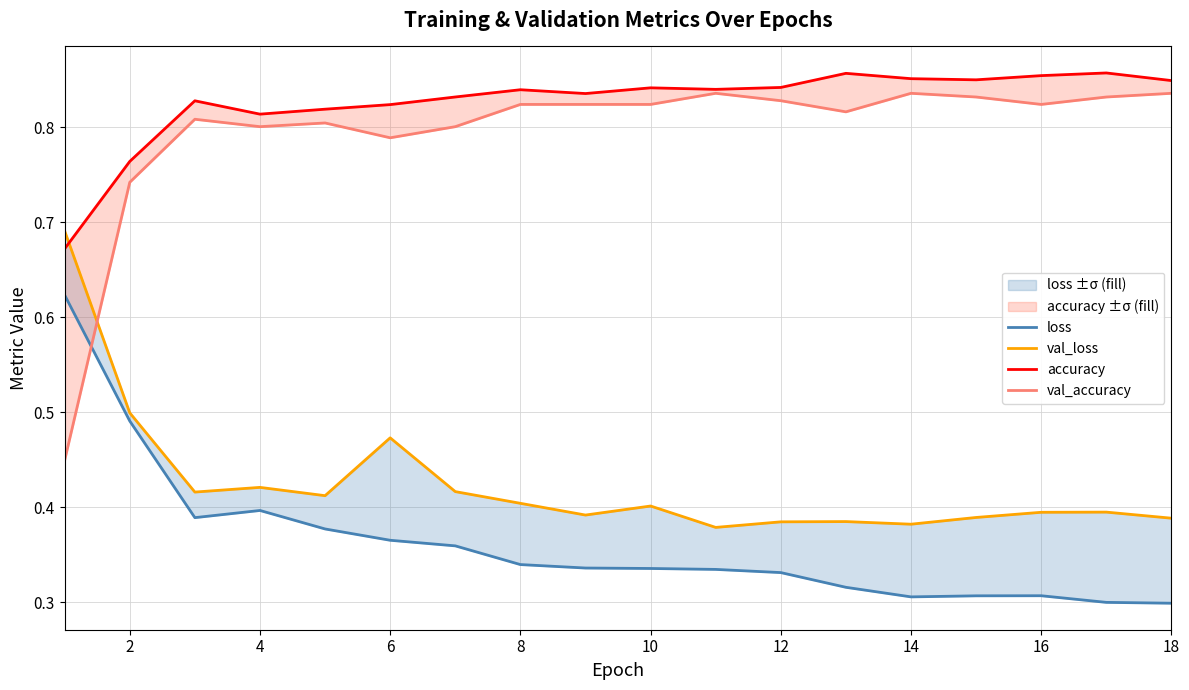

The val_loss series shows 0.4 at 12. True or false?

True